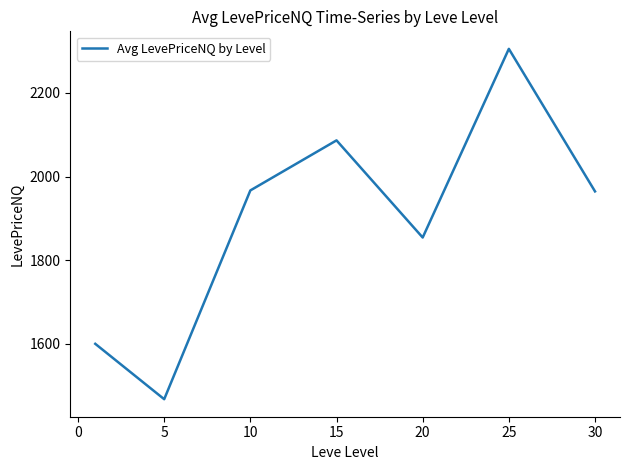

True or false: there are more than 2 points higher than both neighbors.

False